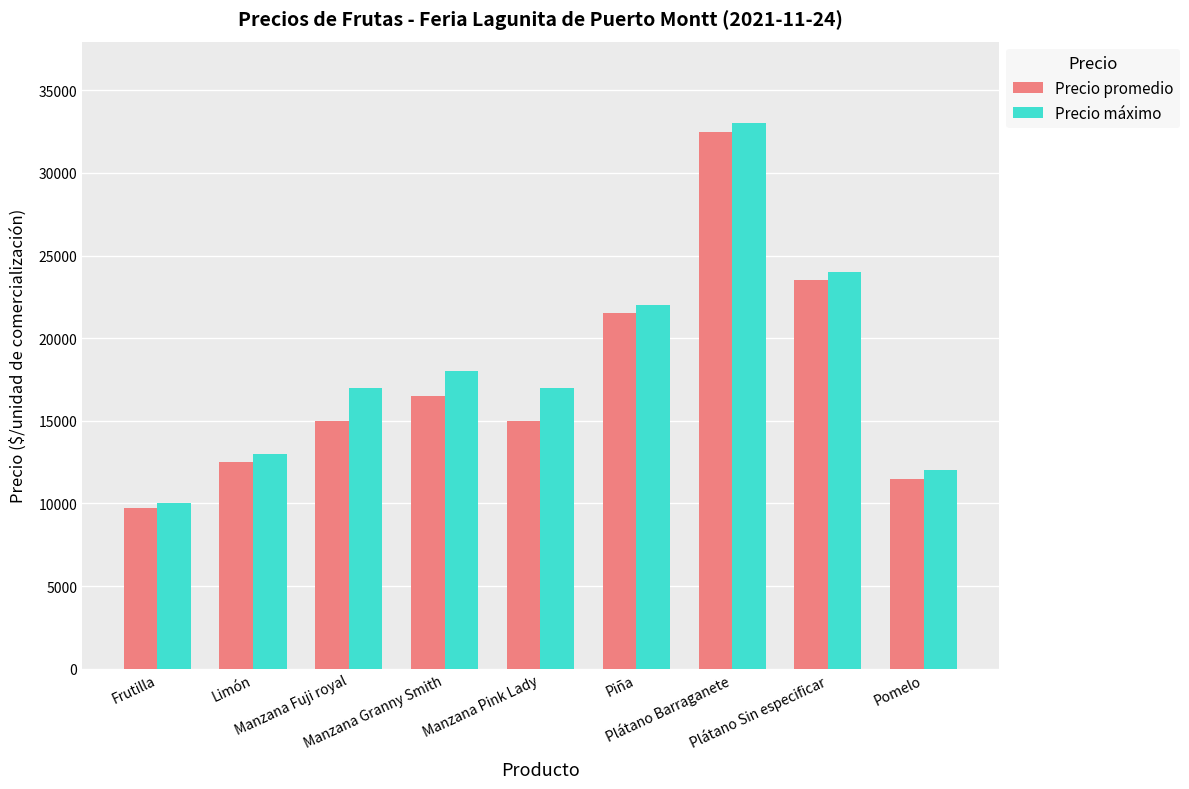

What is the minimum value shown in the chart?

9750